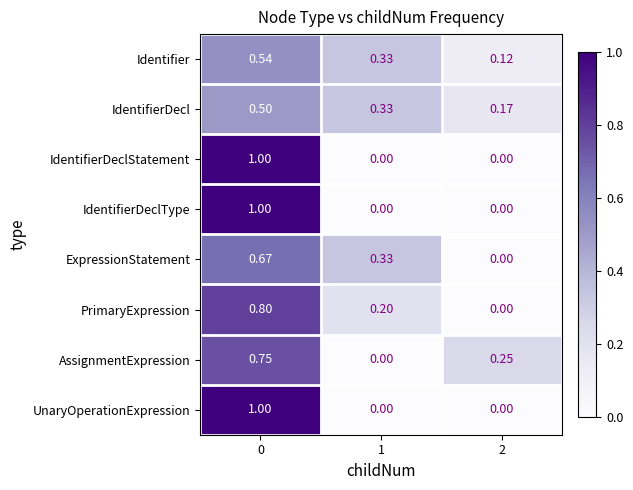

Which series changed the most between 1 and 2?

ExpressionStatement